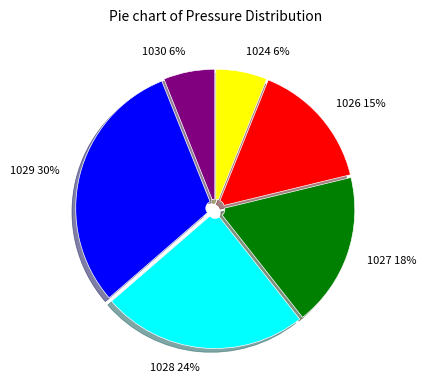

What percentage is the 1027 slice, to the nearest percent?

18%